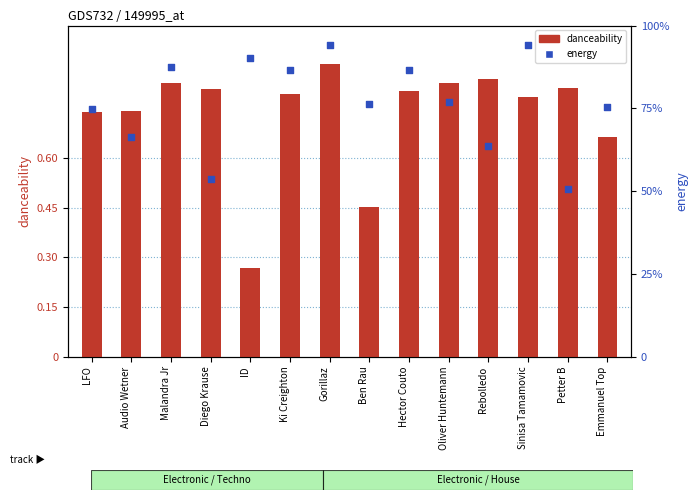

Which series reaches the maximum Y coordinate?

energy